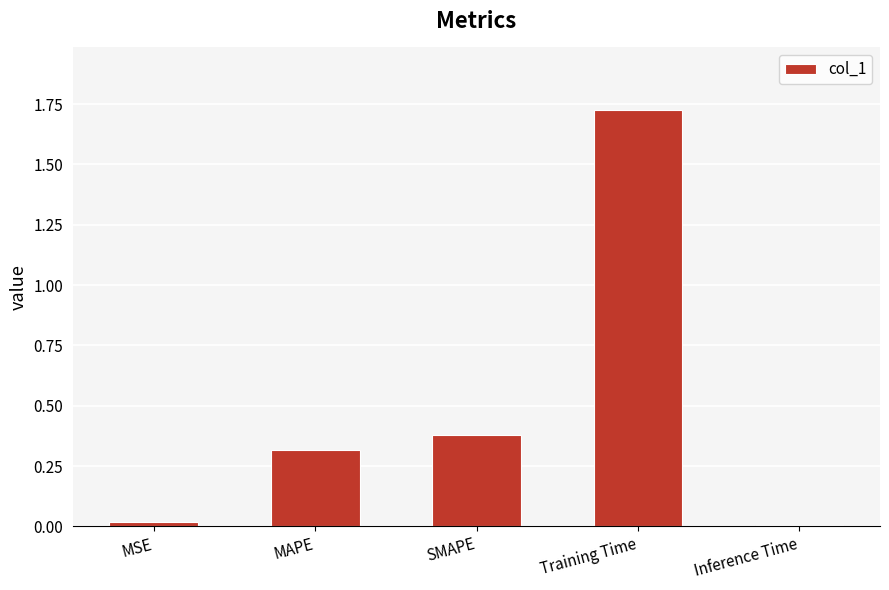

What is the label of the 1st bar from the right?

Inference Time